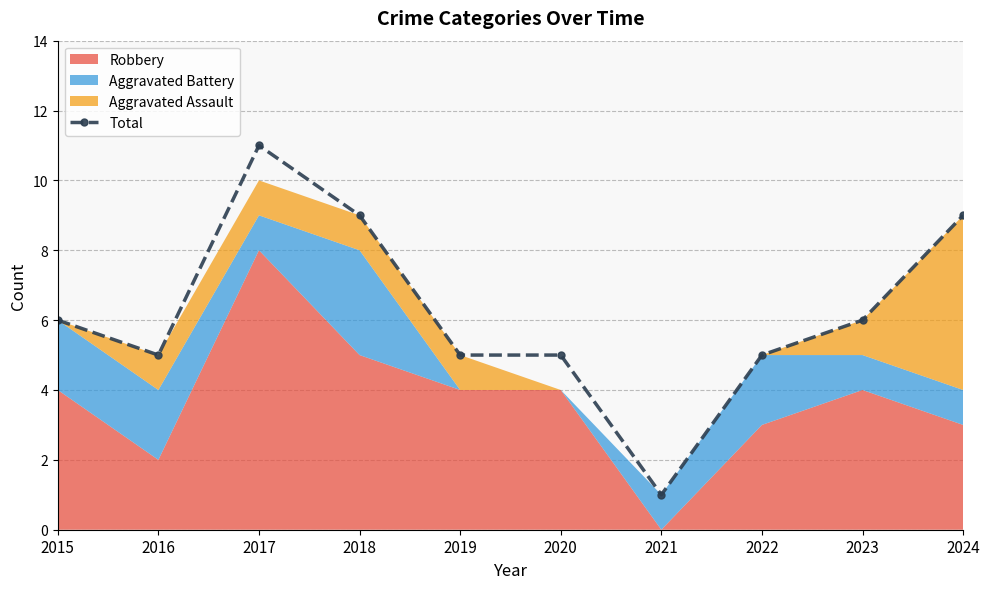

At which category does the data reach its first local valley?

2016